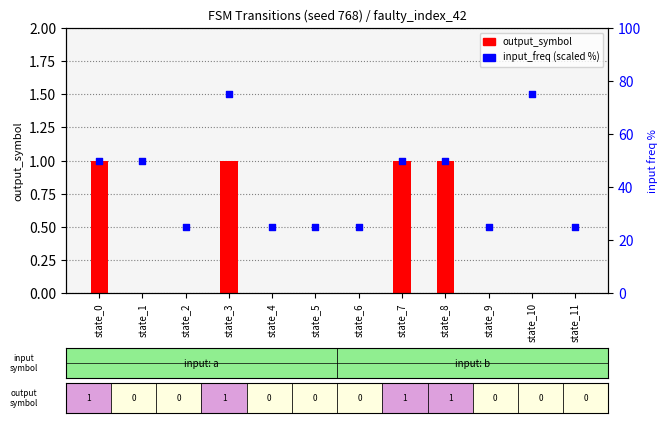

At which category is the sum across all series the highest?

state_3